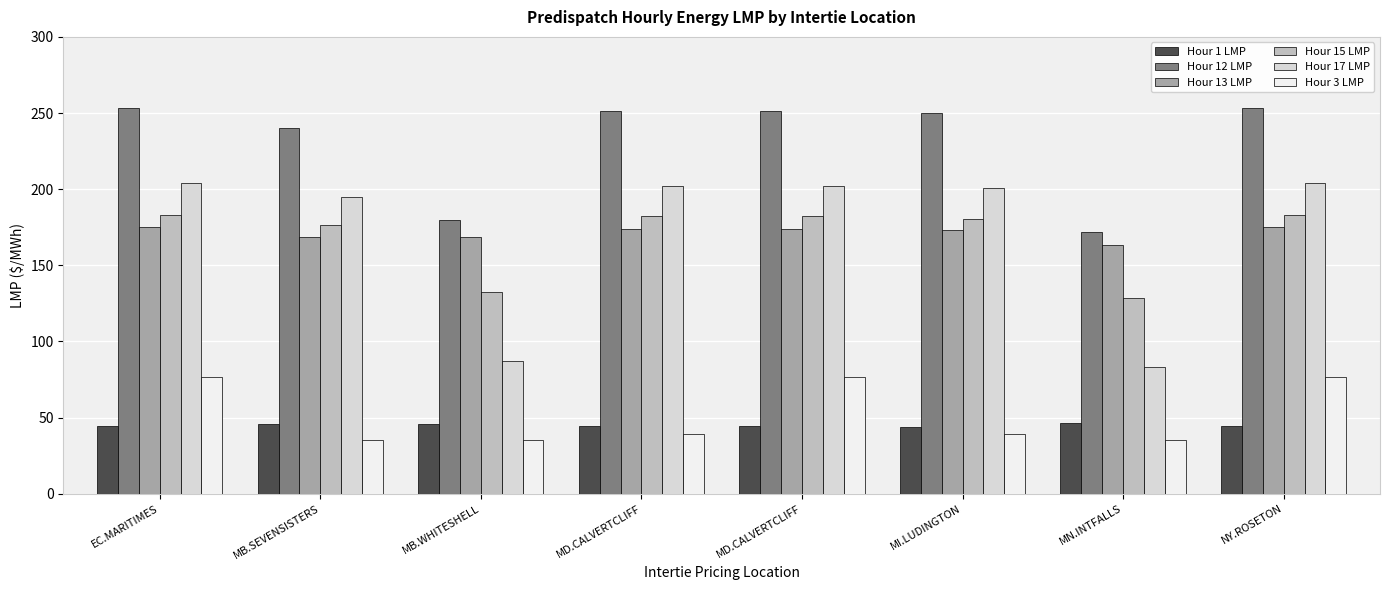

How many values in the Hour 12 LMP series are below 251?

4